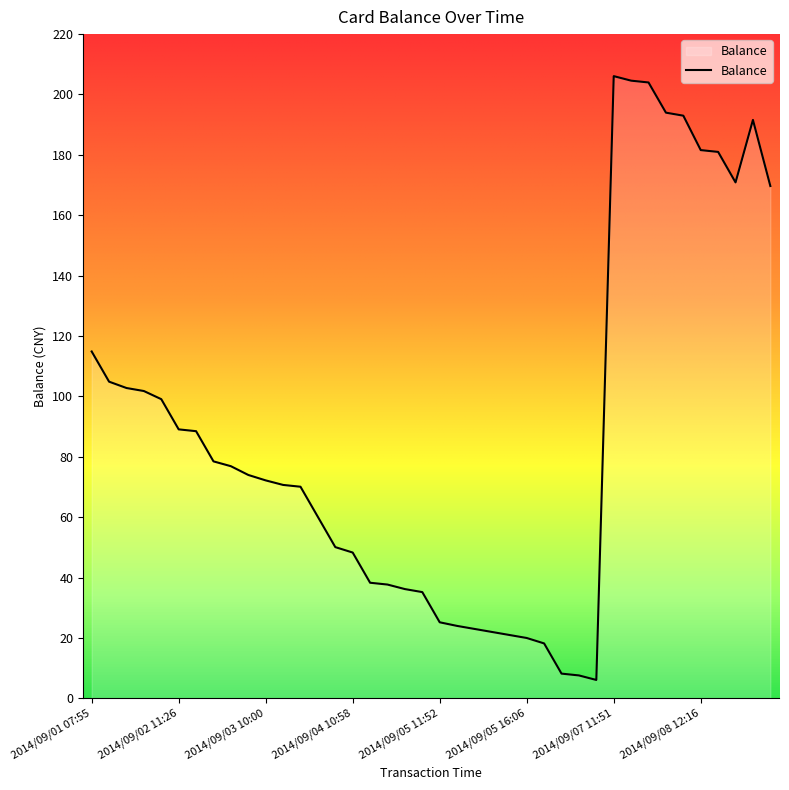

What is the greatest value displayed?

206.1